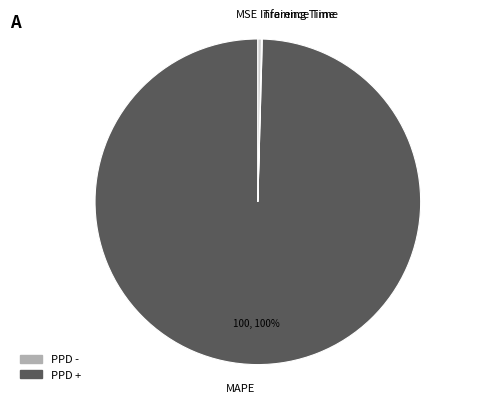

To the nearest percent, what is the average slice percentage?

25%